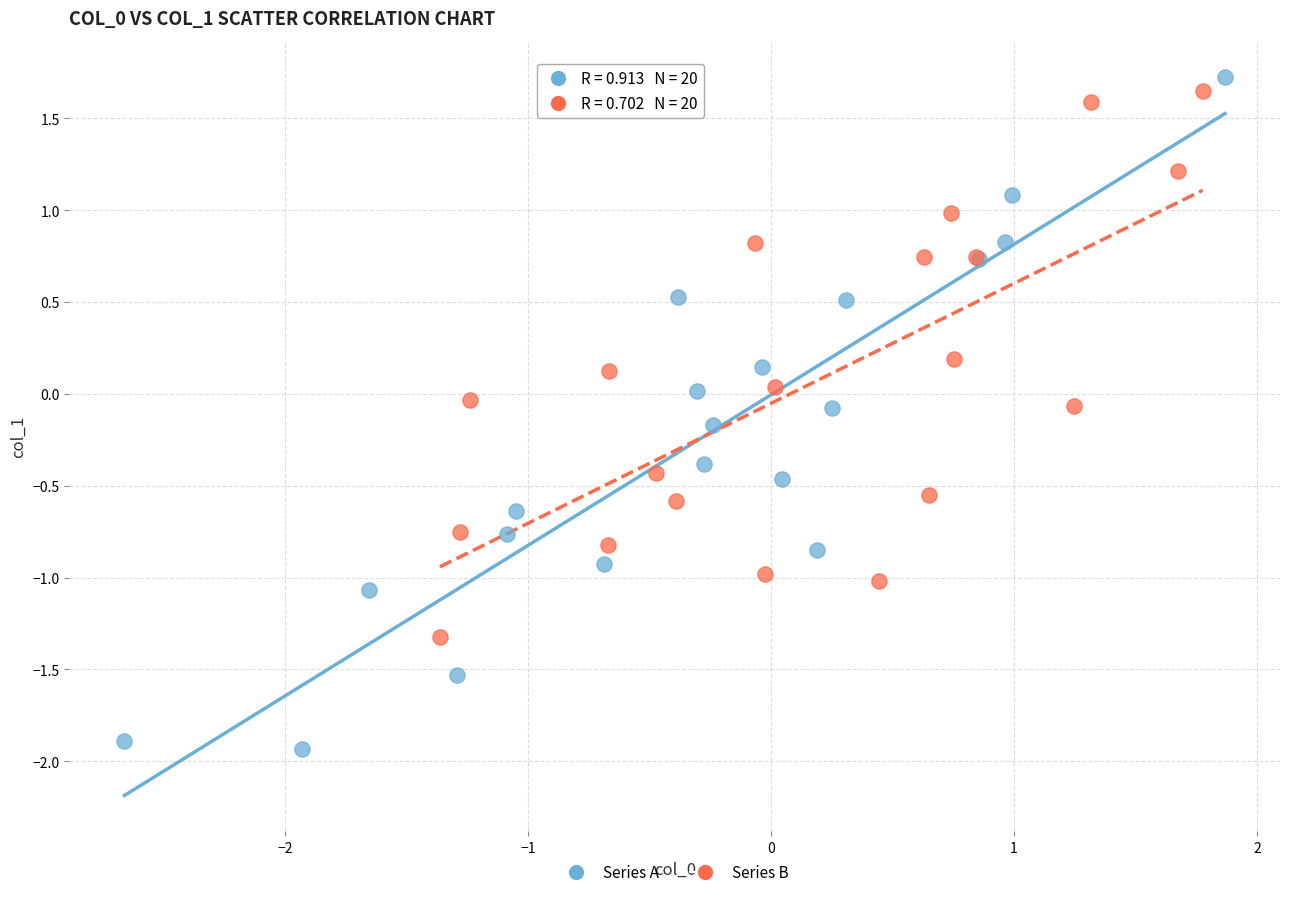

Which series reaches the minimum Y coordinate?

Series A